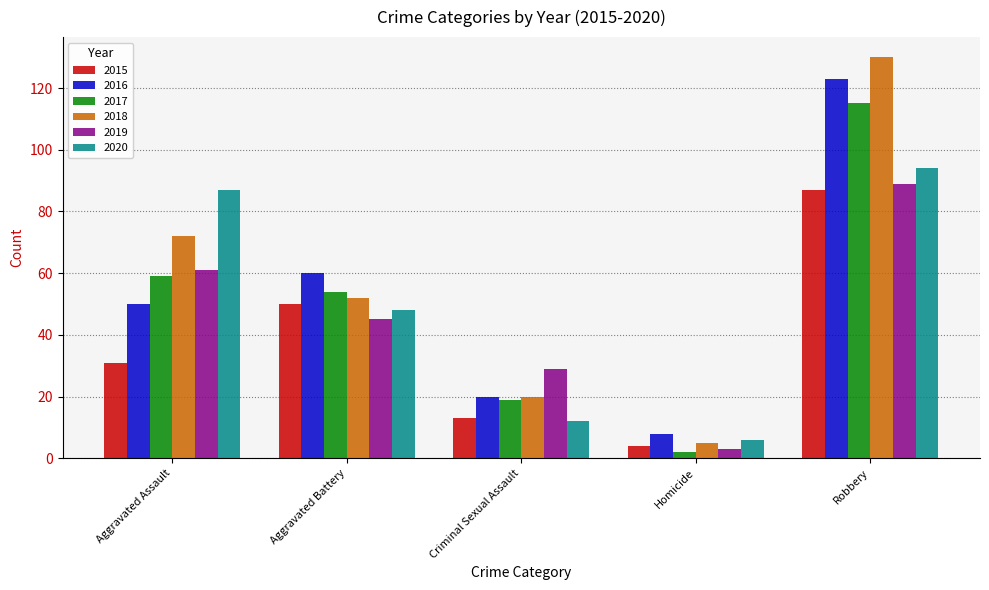

What is the sum of all 2019 values?

227